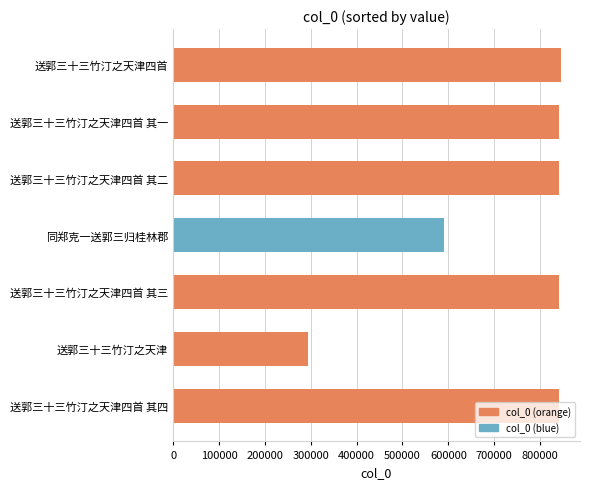

The chart shows a value of 338207 at 送郭三十三竹汀之天津四首 其二. True or false?

False